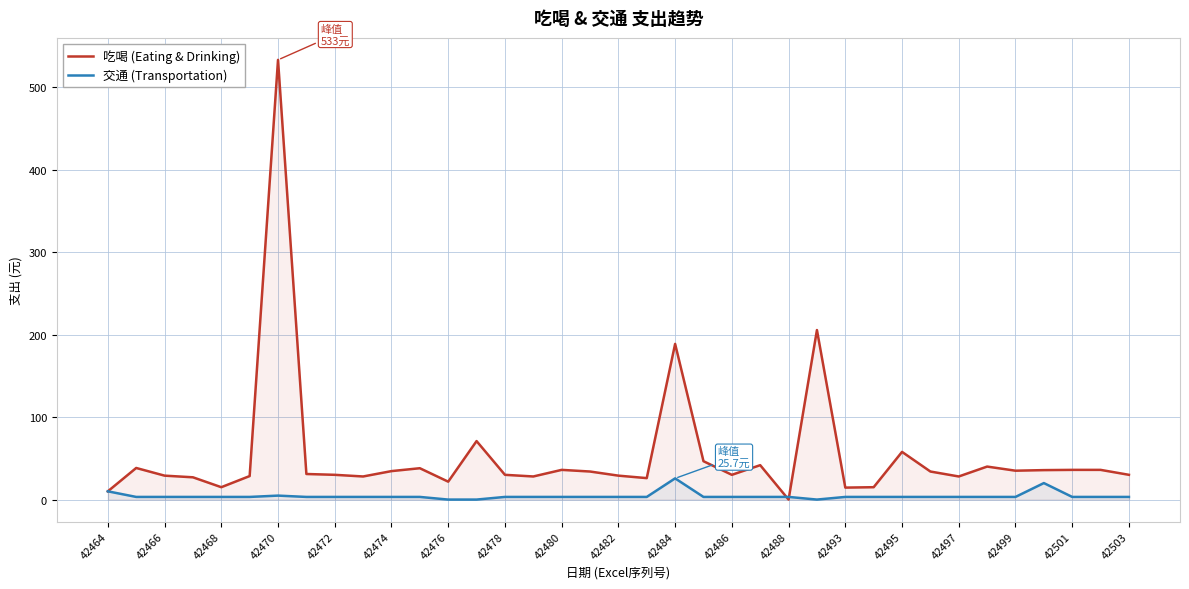

What are all the series names shown in the legend?

吃喝 (Eating & Drinking), 交通 (Transportation)